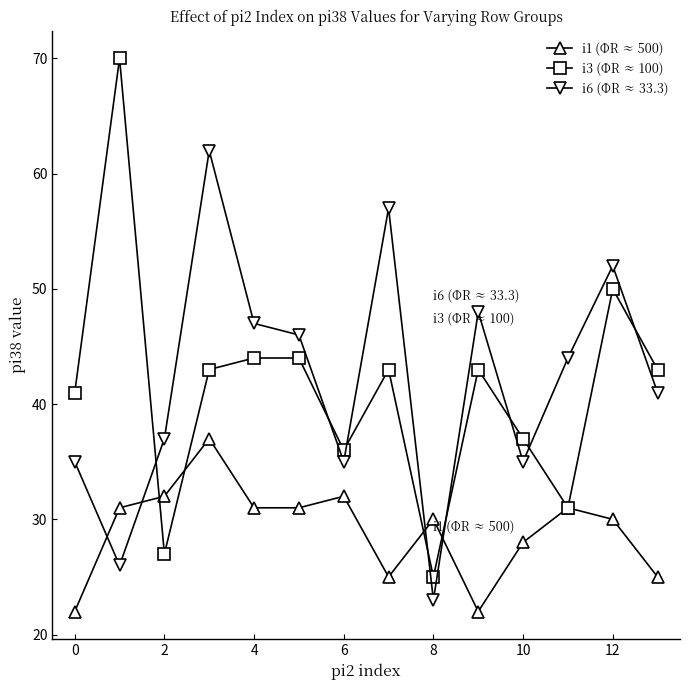

True or false: i3 (ΦR ≈ 100) has more than 0 points higher than both neighbors.

True